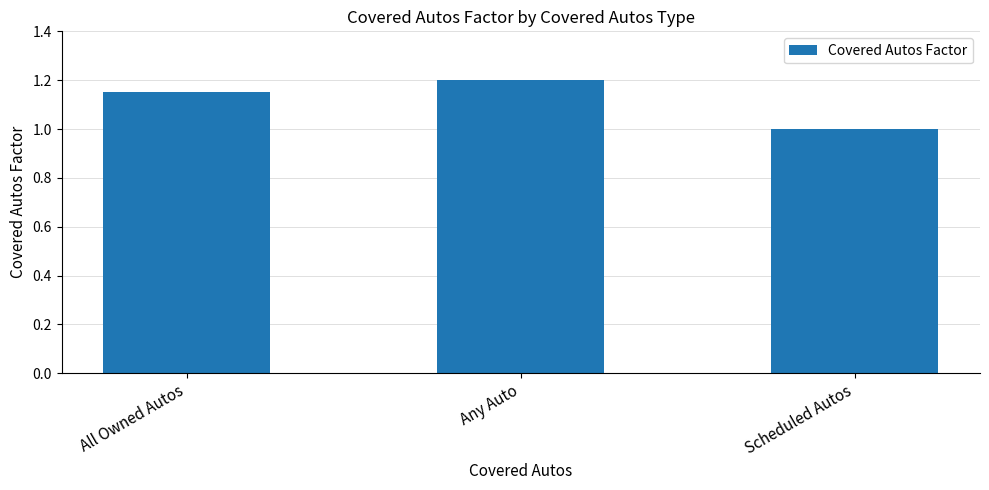

Which category has the lowest value across all series?

Scheduled Autos